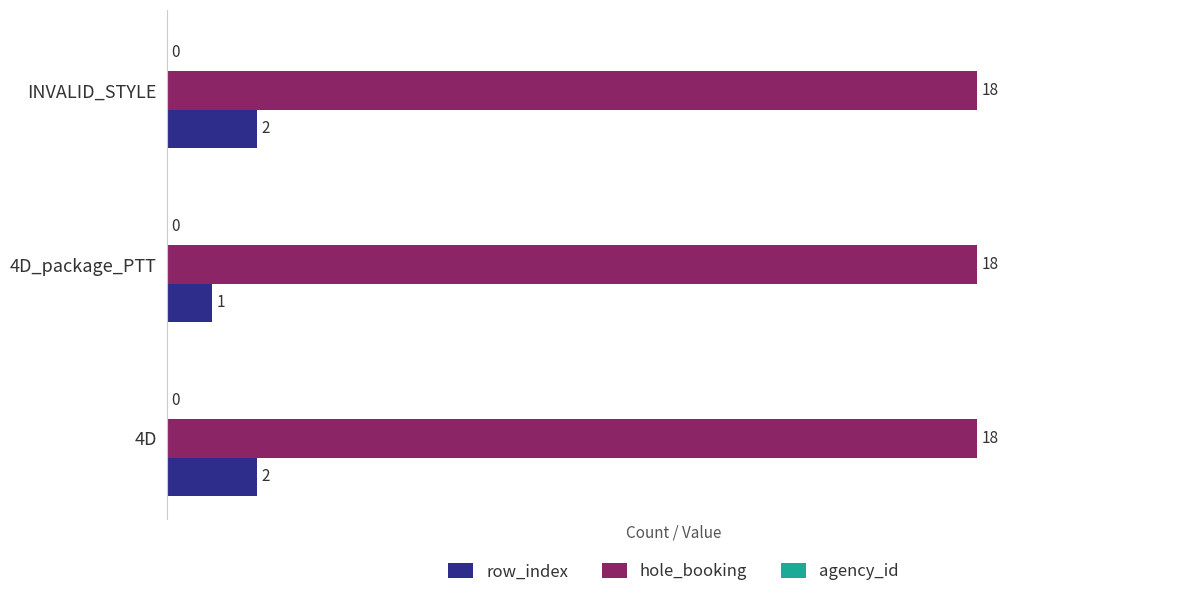

The row_index series shows 0 at 4D. True or false?

False